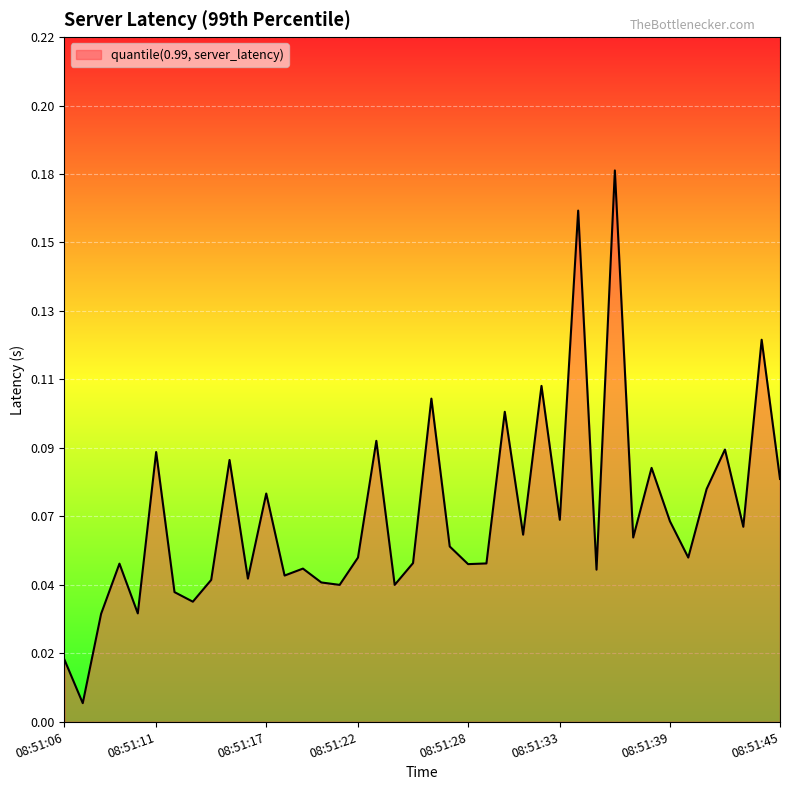

How many points are higher than both their immediate neighbors (excluding endpoints)?

14